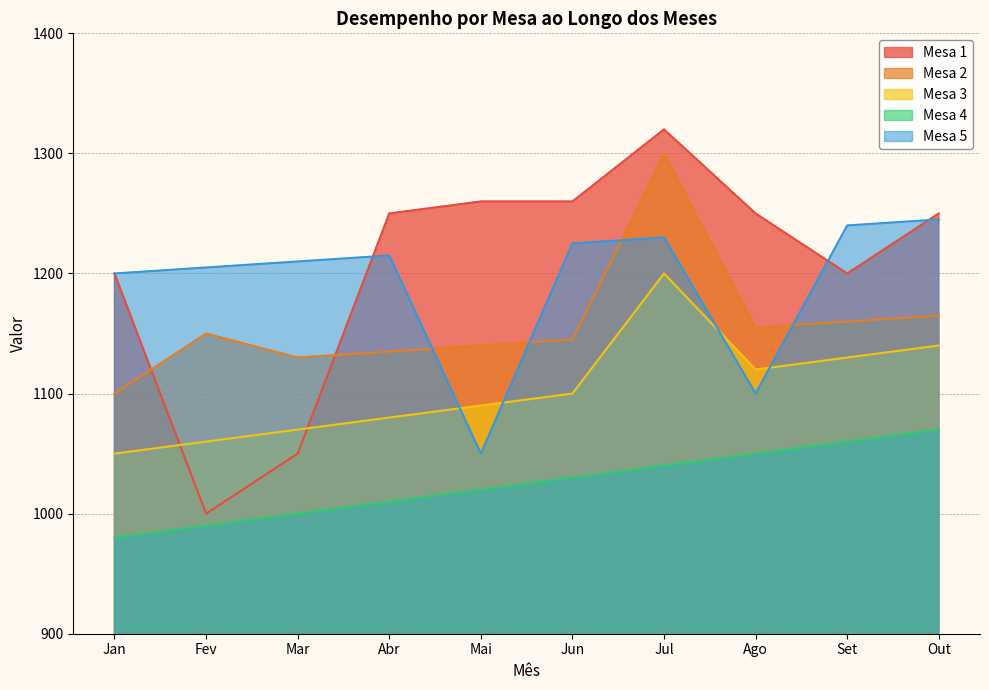

What is the label of the 3rd point from the left?

Mar